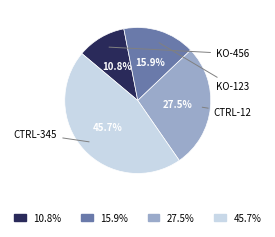

Is there any slice that represents more than half of the pie?

No